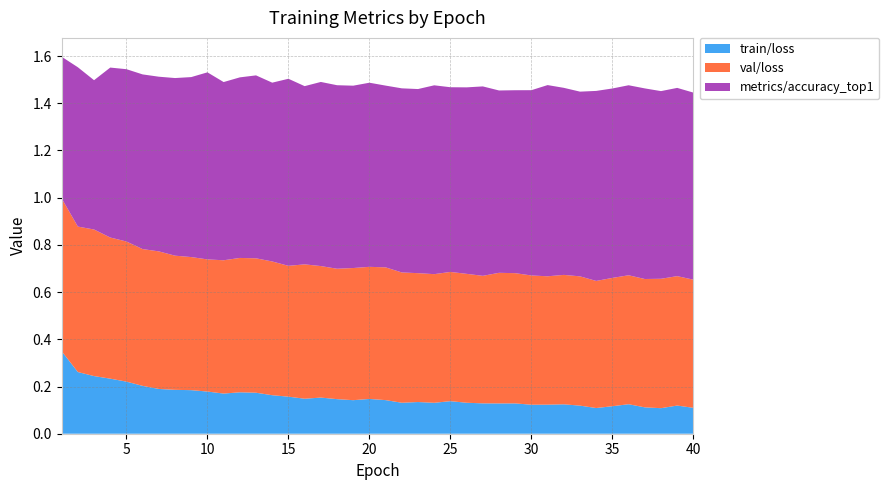

Reading left to right, what are all the values shown in this chart?

train/loss: 1=0.3	2=0.3	3=0.2	4=0.2	5=0.2	6=0.2	7=0.2	8=0.2	9=0.2	10=0.2	11=0.2	12=0.2	13=0.2	14=0.2	15=0.2	16=0.1	17=0.2	18=0.1	19=0.1	20=0.1	21=0.1	22=0.1	23=0.1	24=0.1	25=0.1	26=0.1	27=0.1	28=0.1	29=0.1	30=0.1	31=0.1	32=0.1	33=0.1	34=0.1	35=0.1	36=0.1	37=0.1	38=0.1	39=0.1	40=0.1
val/loss: 1=0.6	2=0.6	3=0.6	4=0.6	5=0.6	6=0.6	7=0.6	8=0.6	9=0.6	10=0.6	11=0.6	12=0.6	13=0.6	14=0.6	15=0.6	16=0.6	17=0.6	18=0.6	19=0.6	20=0.6	21=0.6	22=0.6	23=0.5	24=0.5	25=0.5	26=0.5	27=0.5	28=0.6	29=0.6	30=0.5	31=0.5	32=0.5	33=0.5	34=0.5	35=0.5	36=0.5	37=0.5	38=0.5	39=0.5	40=0.5
metrics/accuracy_top1: 1=0.6	2=0.7	3=0.6	4=0.7	5=0.7	6=0.7	7=0.7	8=0.8	9=0.8	10=0.8	11=0.8	12=0.8	13=0.8	14=0.8	15=0.8	16=0.8	17=0.8	18=0.8	19=0.8	20=0.8	21=0.8	22=0.8	23=0.8	24=0.8	25=0.8	26=0.8	27=0.8	28=0.8	29=0.8	30=0.8	31=0.8	32=0.8	33=0.8	34=0.8	35=0.8	36=0.8	37=0.8	38=0.8	39=0.8	40=0.8